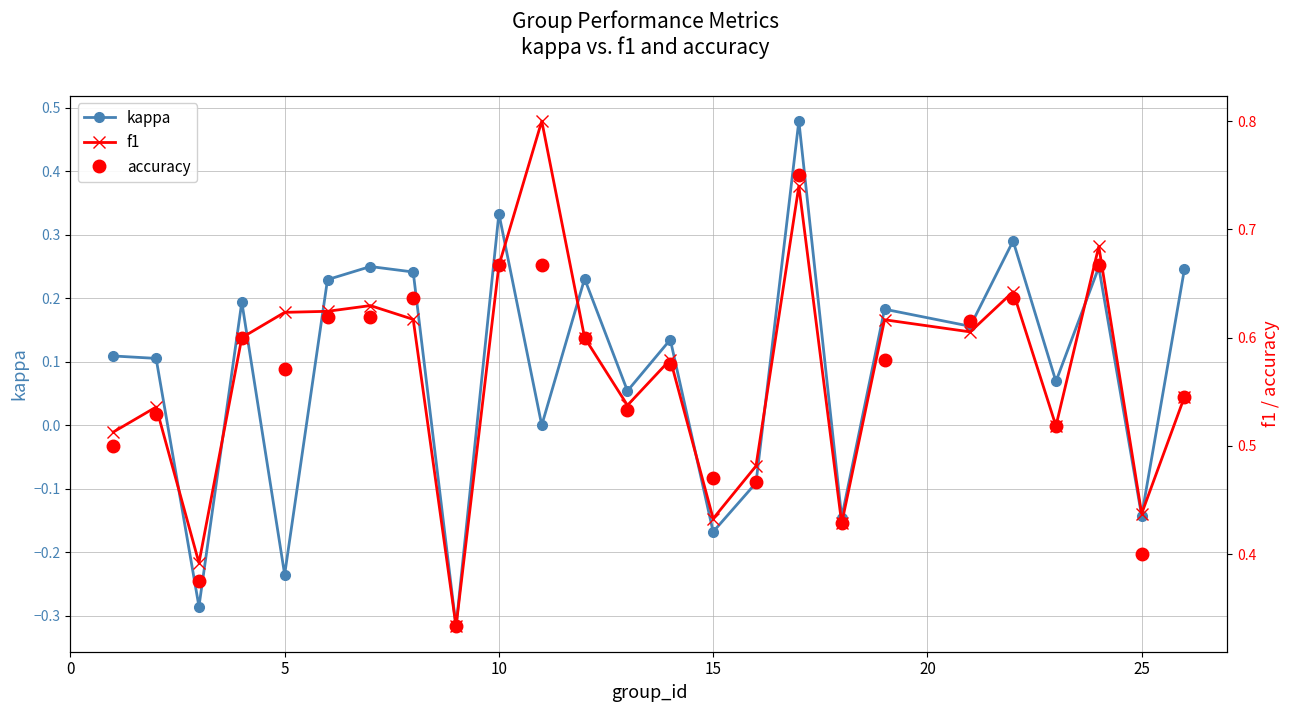

True or false: kappa has a value of 0.5 at 10.

False